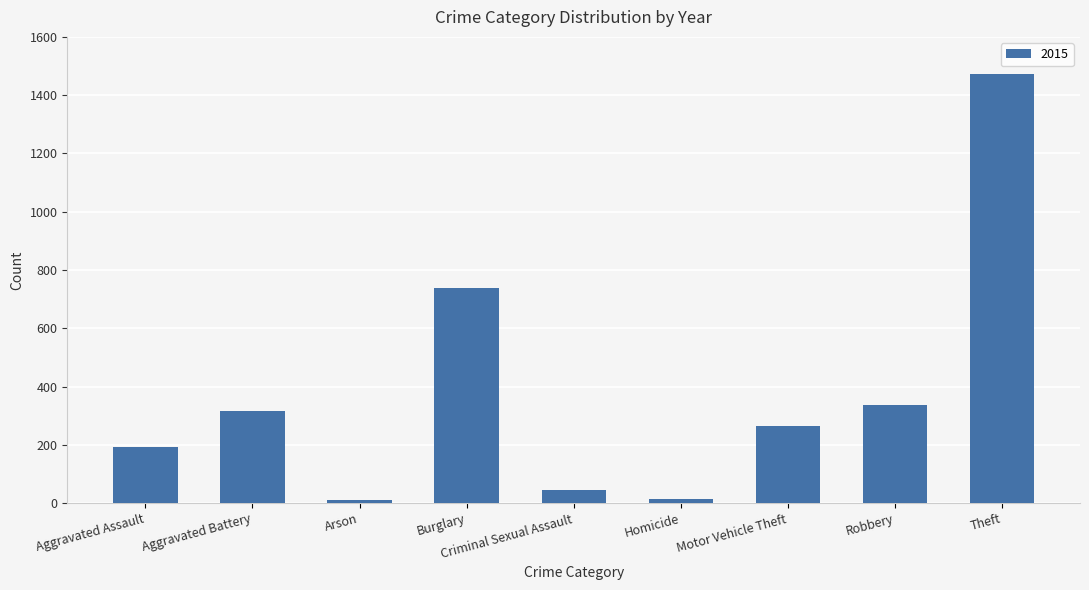

Between Aggravated Battery and Homicide, which is larger?

Aggravated Battery